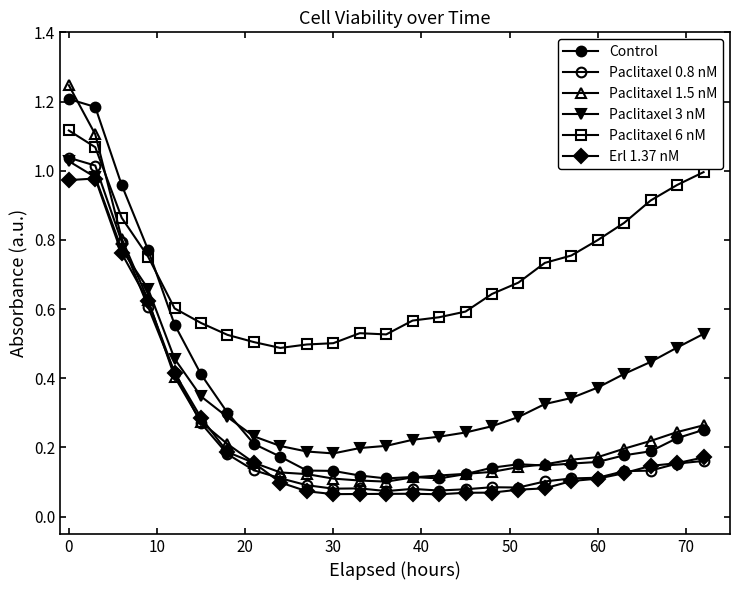

Does the chart have visible grid lines?

No